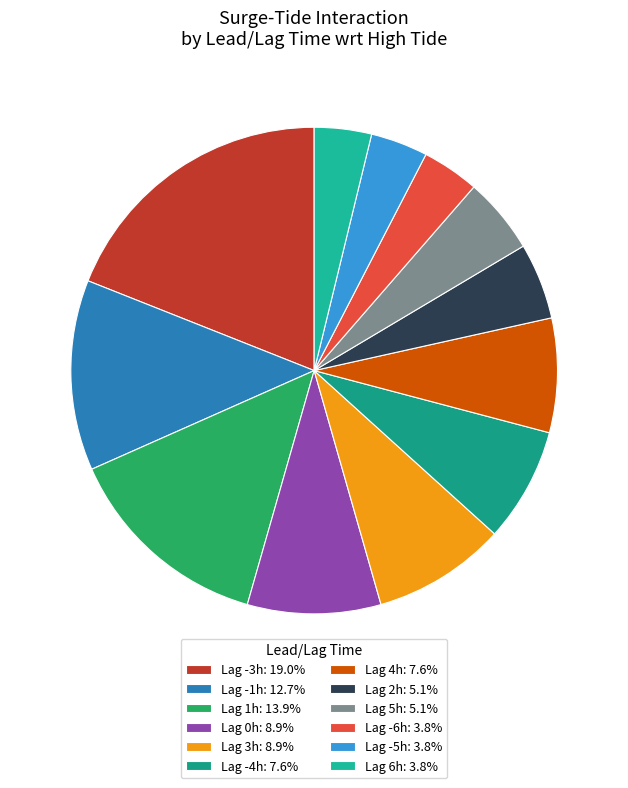

Count the number of slices in the pie.

12